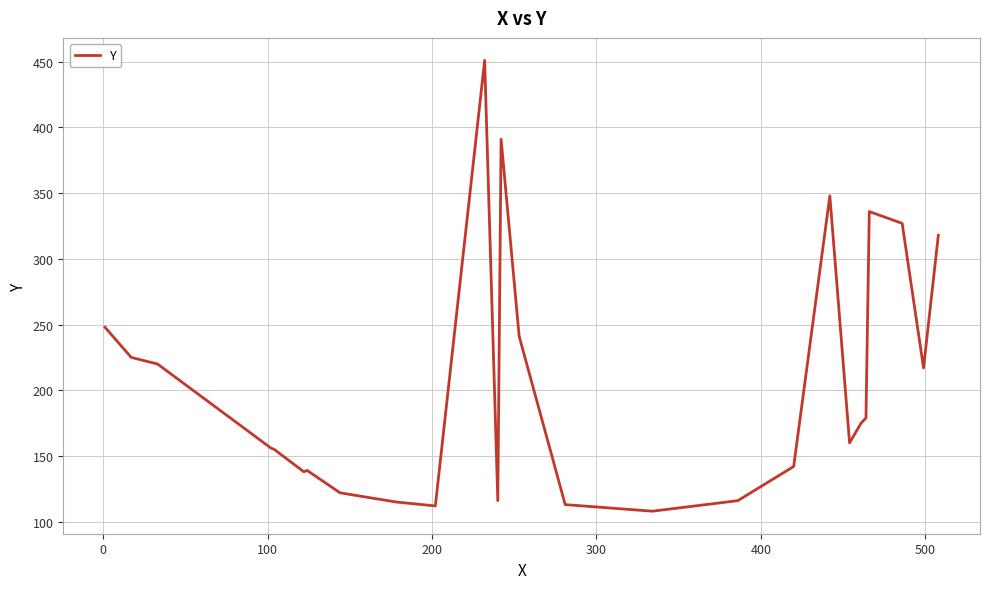

What is the value of the 7th point from the left?

139